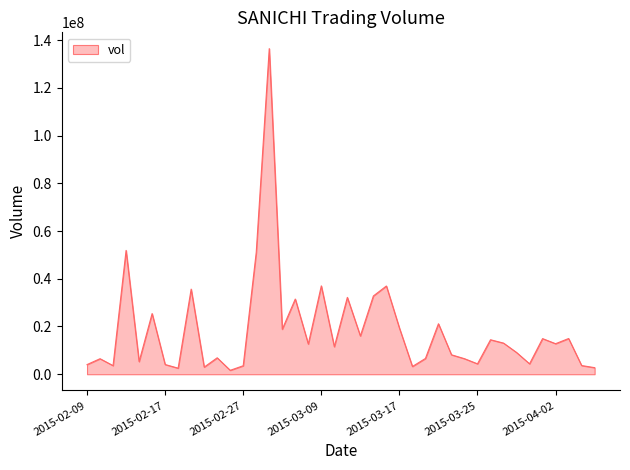

What is the maximum value shown in the chart?

136427100